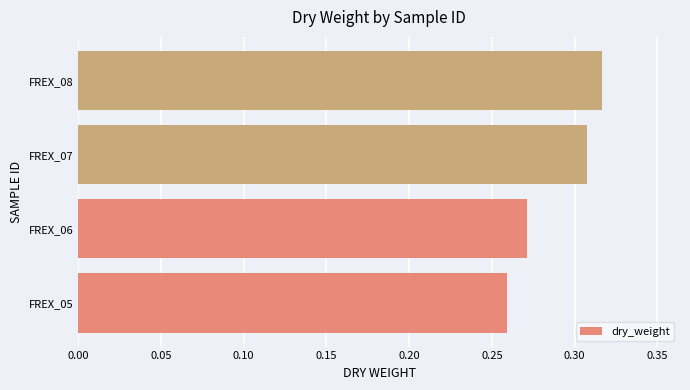

The value at FREX_06 is 0.1. True or false?

False